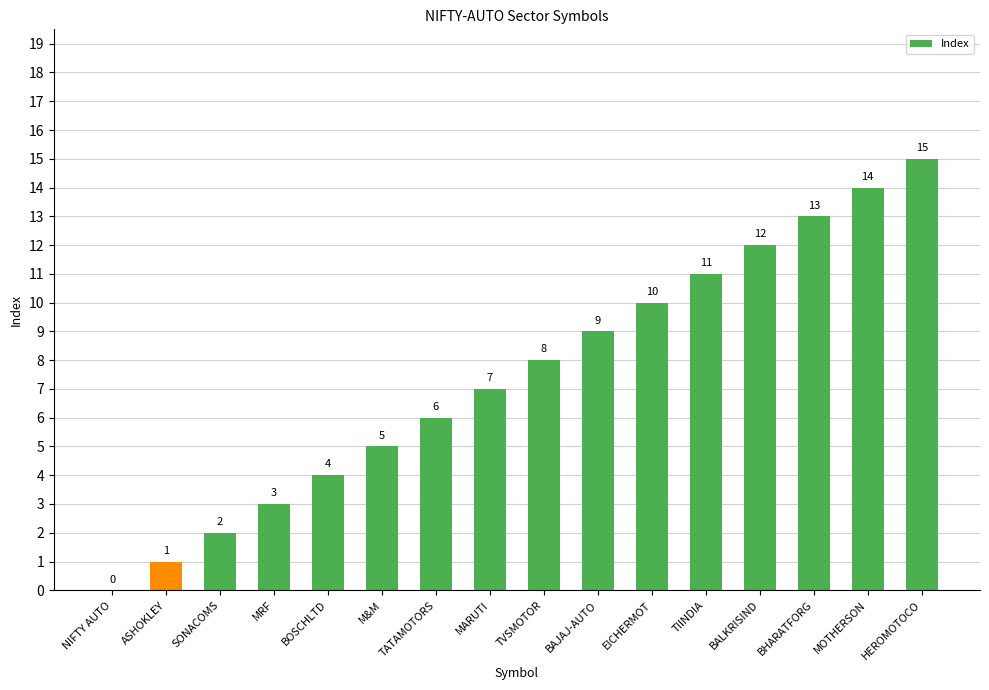

At which category does the chart reach its peak across all series?

HEROMOTOCO